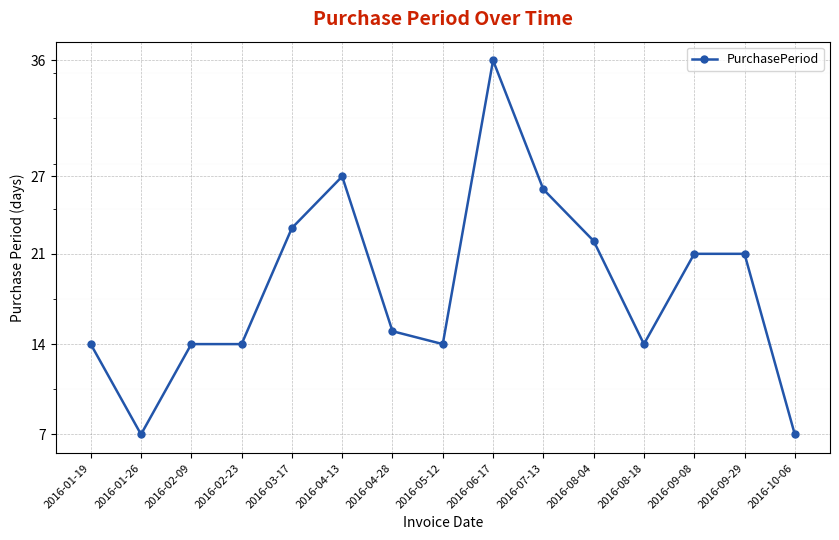

What is the sum of all values?

275